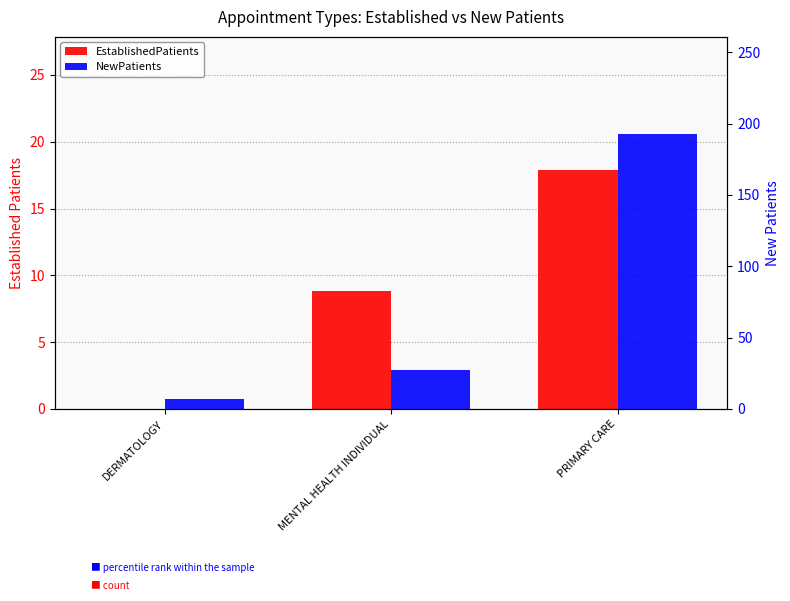

Rank the categories by NewPatients value from highest to lowest.

PRIMARY CARE, MENTAL HEALTH INDIVIDUAL, DERMATOLOGY